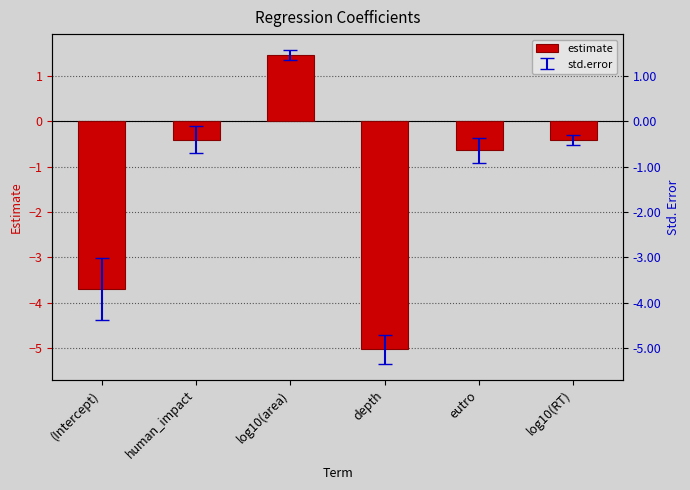

What is the label of the 2nd bar from the left?

human_impact